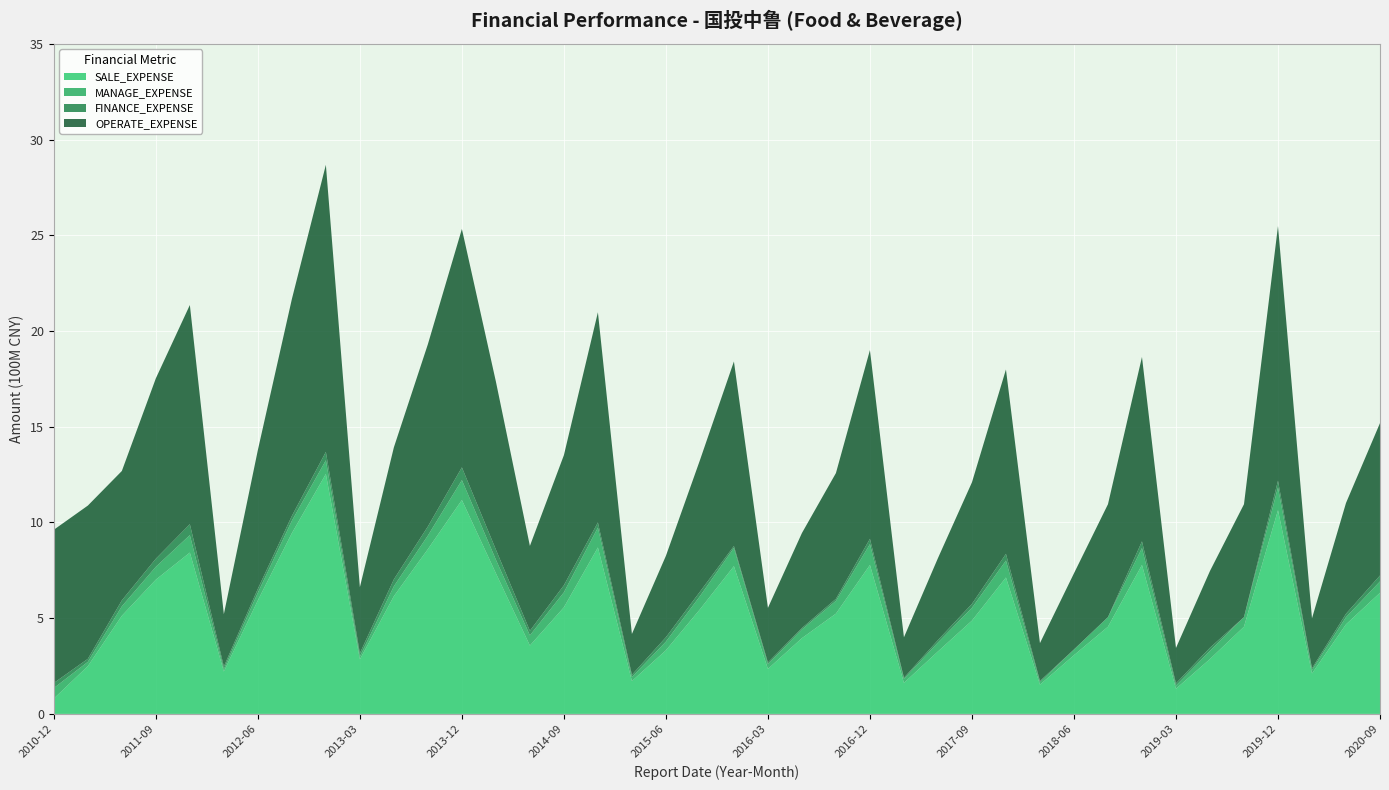

Reading left to right, transcribe all the data shown in this chart.

SALE_EXPENSE: 2010-12=80298281	2011-03=249409642	2011-06=512625859	2011-09=701384888	2011-12=842718547	2012-03=221506466	2012-06=593214959	2012-09=944149456	2012-12=1253194862	2013-03=284835318	2013-06=614934678	2013-09=860633854	2013-12=1117192988	2014-03=734586470	2014-06=357019831	2014-09=556856617	2014-12=869343315	2015-03=171494753	2015-06=332297576	2015-09=545974450	2015-12=771664760	2016-03=234949711	2016-06=395760937	2016-09=523782126	2016-12=777972683	2017-03=162087763	2017-06=326165269	2017-09=487365228	2017-12=712501012	2018-03=152660451	2018-06=306647035	2018-09=455496377	2018-12=777972683	2019-03=131337671	2019-06=286670185	2019-09=455496377	2019-12=1064266483	2020-03=211246445	2020-06=467691381	2020-09=632654958
MANAGE_EXPENSE: 2010-12=54813906	2011-03=22482928	2011-06=49391372	2011-09=67188312	2011-12=91286240	2012-03=12379059	2012-06=39757367	2012-09=64740578	2012-12=71582041	2013-03=15129739	2013-06=51752456	2013-09=71069361	2013-12=104156667	2014-03=70815785	2014-06=53246199	2014-09=78190939	2014-12=104174841	2015-03=20970557	2015-06=45242050	2015-09=68902175	2015-12=95325240	2016-03=24683495	2016-06=45411144	2016-09=66649951	2016-12=108962202	2017-03=21039114	2017-06=46517604	2017-09=66842173	2017-12=88441063	2018-03=12645420	2018-06=29519018	2018-09=50069892	2018-12=88441063	2019-03=16342550	2019-06=42630203	2019-09=50069892	2019-12=118924224	2020-03=18190072	2020-06=37503762	2020-09=59415934
FINANCE_EXPENSE: 2010-12=26388322	2011-03=15831067	2011-06=31179844	2011-09=42094343	2011-12=57106471	2012-03=13508276	2012-06=20896369	2012-09=25369773	2012-12=43998253	2013-03=17111829	2013-06=36466492	2013-09=47516927	2013-12=66505421	2014-03=52913935	2014-06=23869649	2014-09=37009771	2014-12=26501016	2015-03=11796650	2015-06=22947730	2015-09=23283796	2015-12=9937963	2016-03=8969755	2016-06=7581535	2016-09=10777458	2016-12=27780534	2017-03=5822629	2017-06=12912007	2017-09=20696681	2017-12=35028773	2018-03=6745403	2018-06=718612	2018-09=0	2018-12=35028773	2019-03=11733286	2019-06=16575357	2019-09=0	2019-12=35028773	2020-03=8726755	2020-06=18016118	2020-09=30972171
OPERATE_EXPENSE: 2010-12=800451825	2011-03=800451825	2011-06=675662666	2011-09=942217657	2011-12=1144738287	2012-03=273643714	2012-06=724457991	2012-09=1132566276	2012-12=1499468051	2013-03=345011371	2013-06=689290911	2013-09=951878500	2013-12=1245298666	2014-03=877605230	2014-06=443330903	2014-09=679530663	2014-12=1097908223	2015-03=213324735	2015-06=425182951	2015-09=686983975	2015-12=964055615	2016-03=285253097	2016-06=496016501	2016-09=656813273	2016-12=985764507	2017-03=211176583	2017-06=428140400	2017-09=634716667	2017-12=963190630	2018-03=197765698	2018-06=397445073	2018-09=589712179	2018-12=963190630	2019-03=185127520	2019-06=400772643	2019-09=589712179	2019-12=1330101540	2020-03=261183663	2020-06=578483443	2020-09=796120498